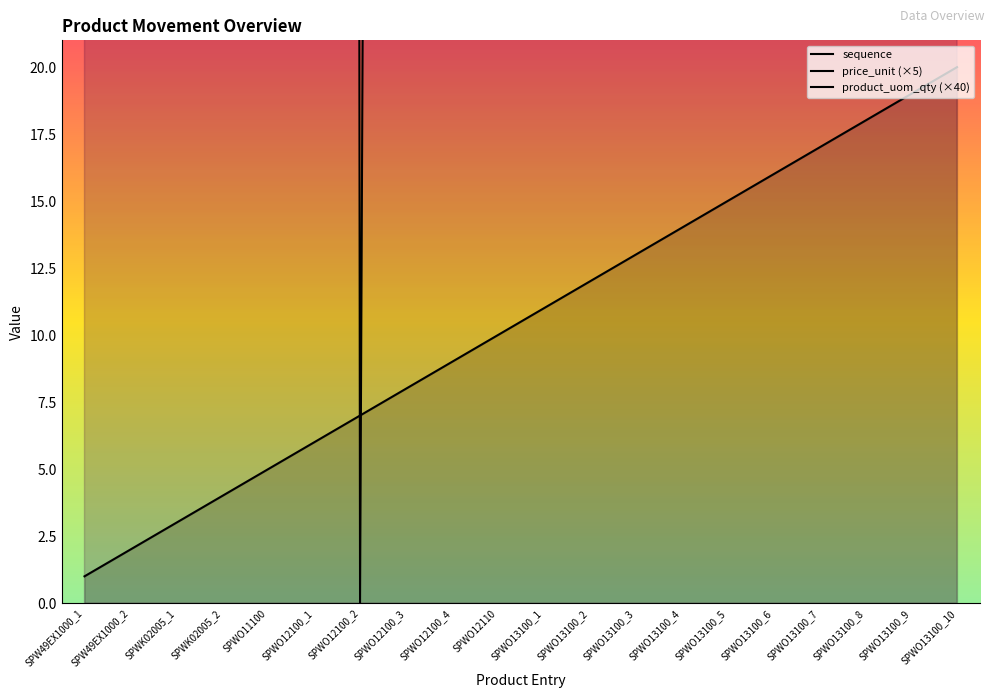

The value of product_uom_qty (×40) at SPWO12100_1 is 940.0. True or false?

False